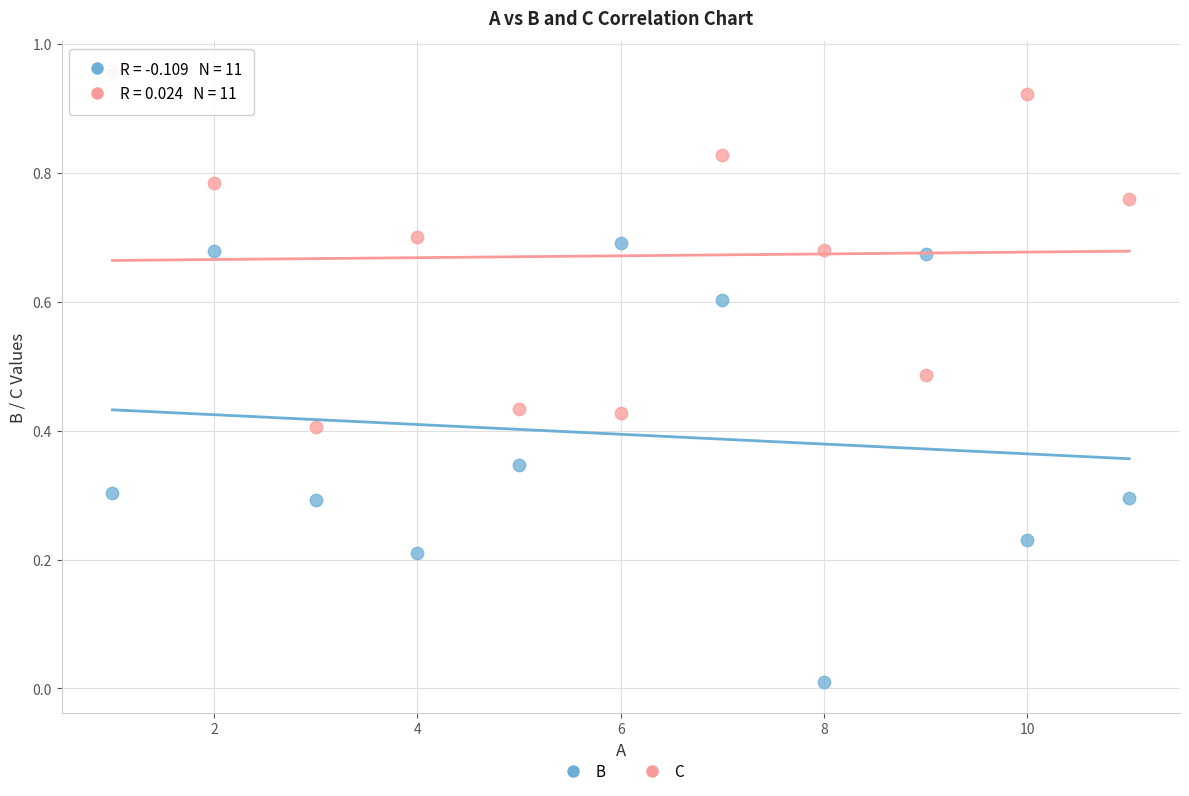

Which series contains the lowest Y value?

B